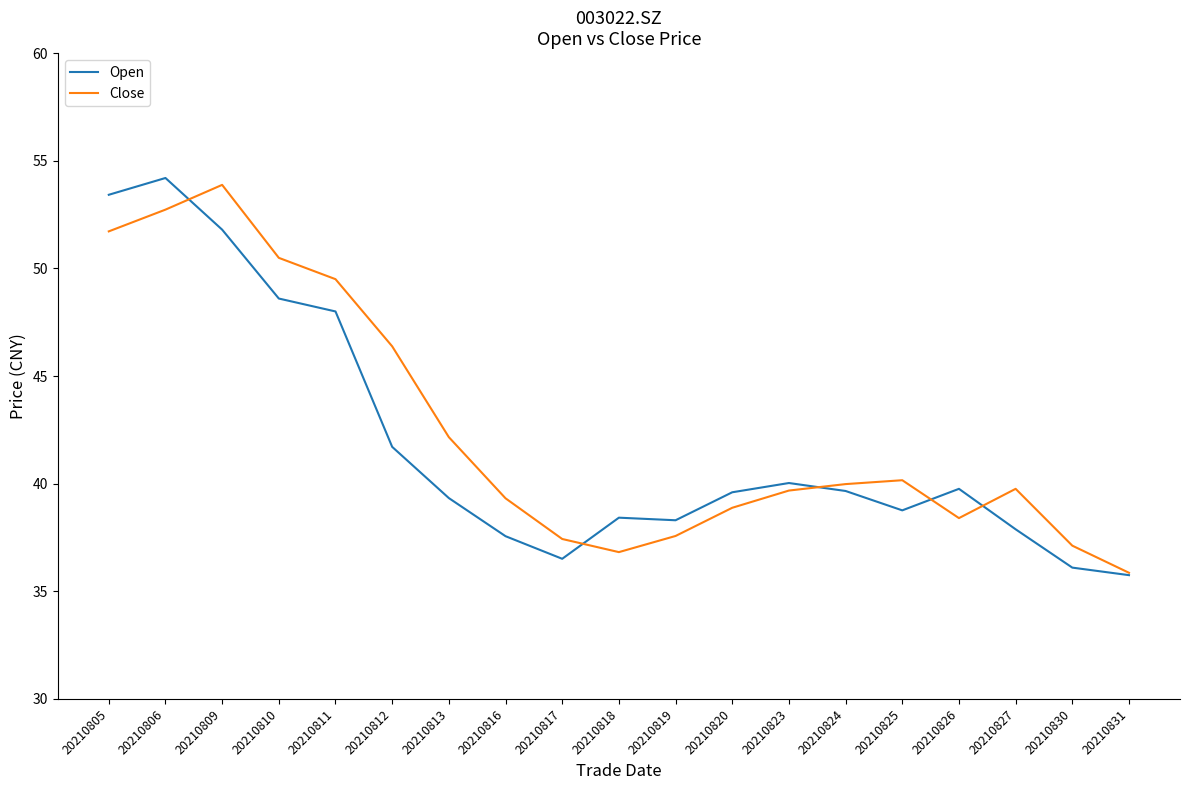

Is it true that Open equals 16.9 at 20210824?

False